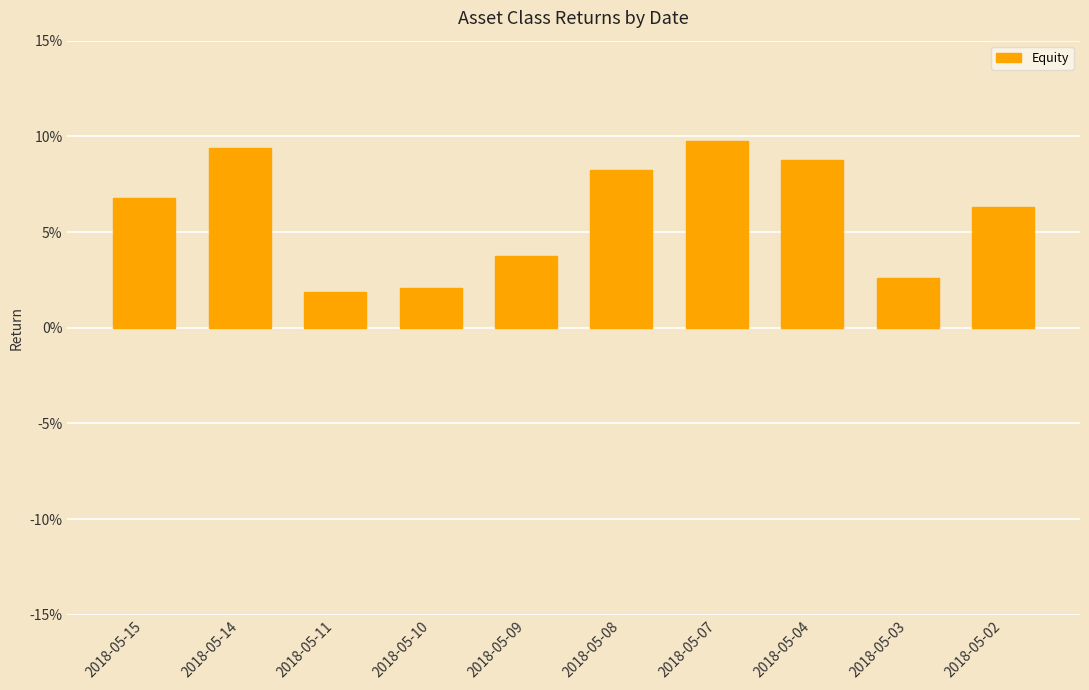

Are the bars grouped side by side (vs. stacked)?

No